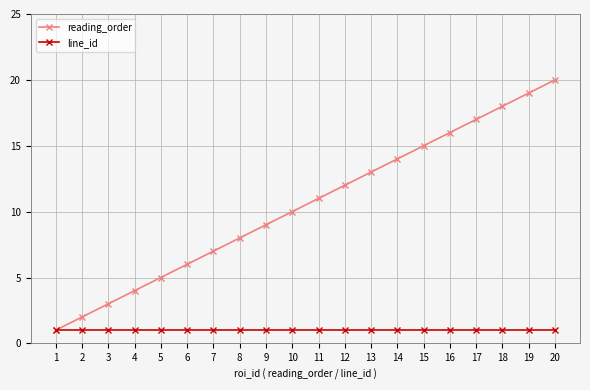

What is the spread (max minus min) of values at 15?

14